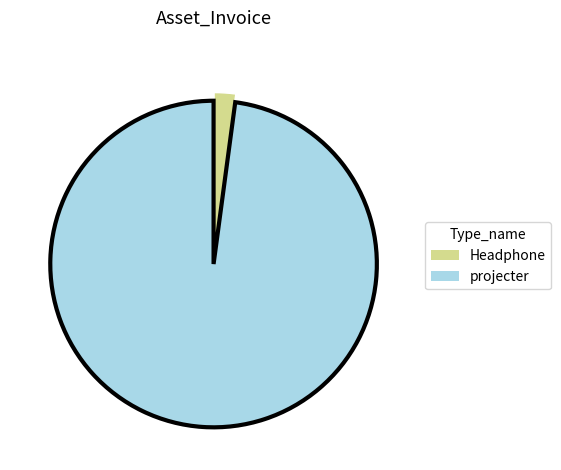

Count the number of slices in the pie.

2